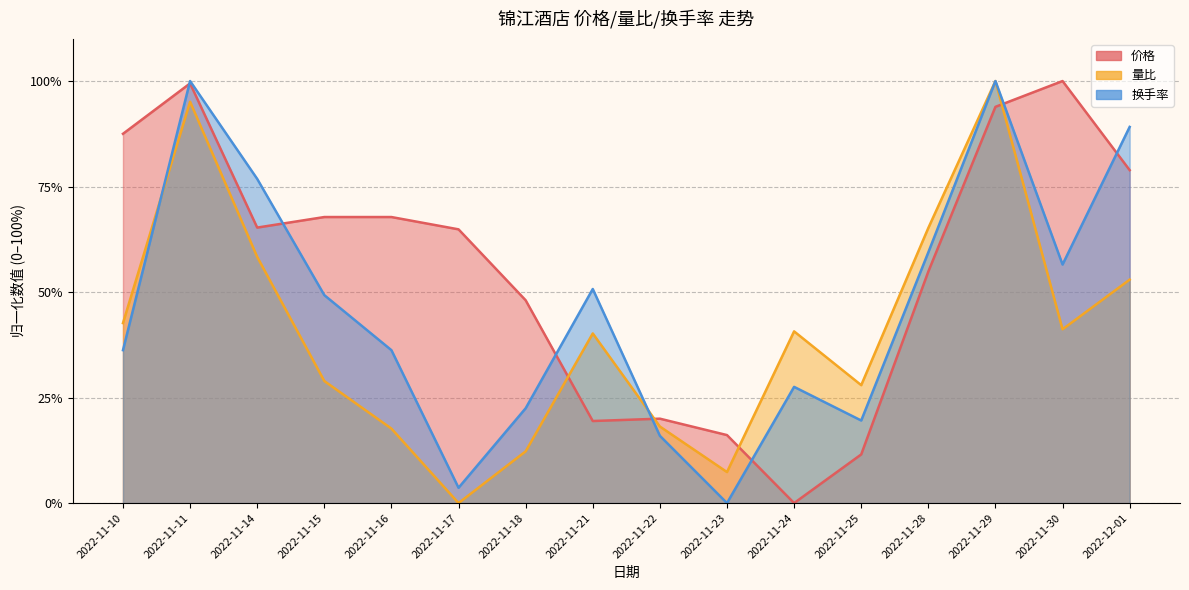

The value of 价格 at 2022-11-17 is 85.4. True or false?

False